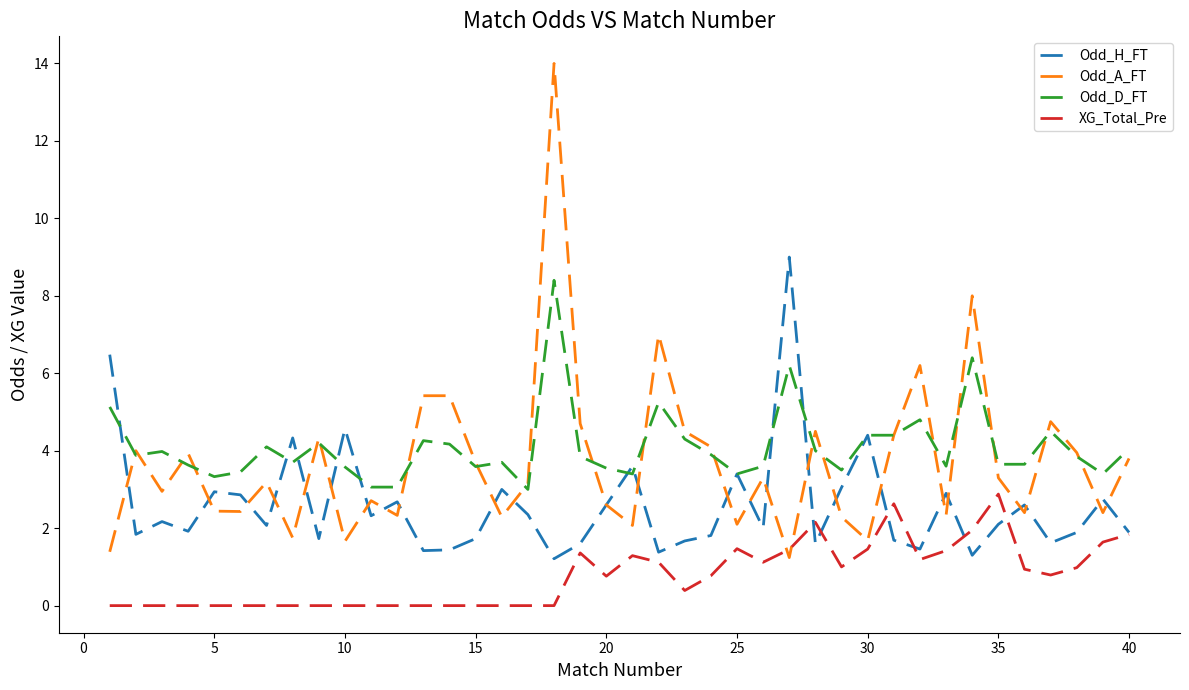

Which series has the widest spread of values?

Odd_A_FT